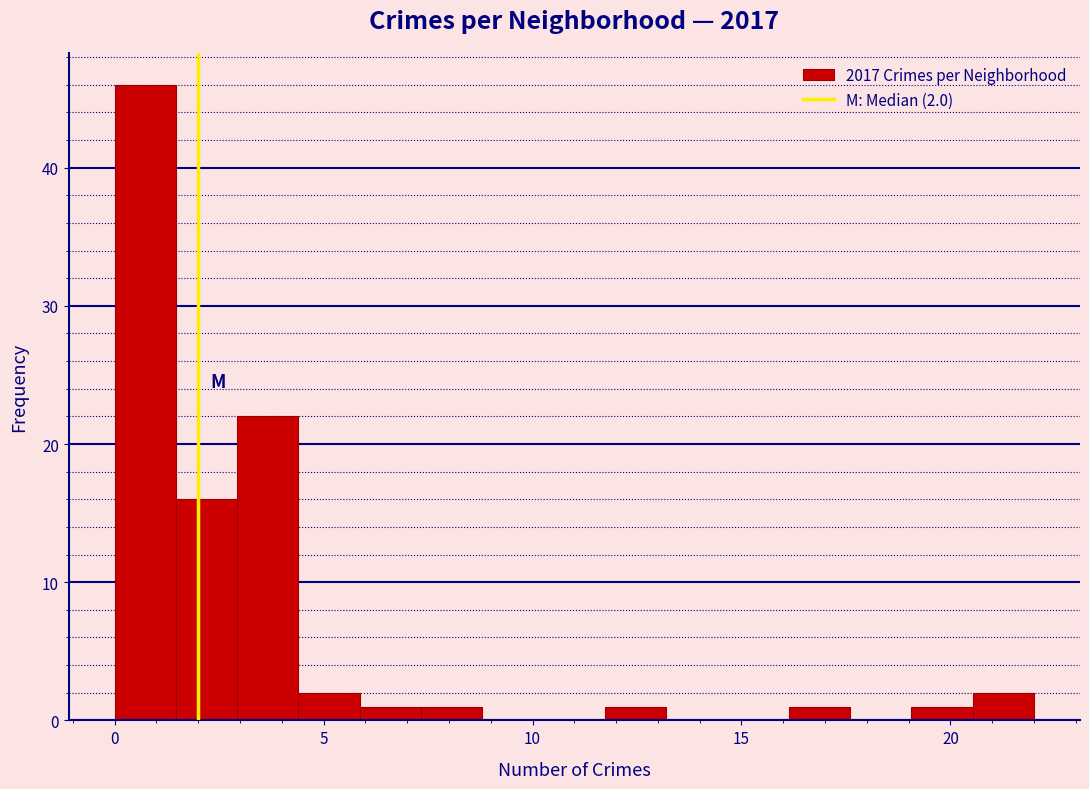

Around what value on the x-axis is the tallest bar? Give the approximate position of its centre, as read against the axis.

0.5